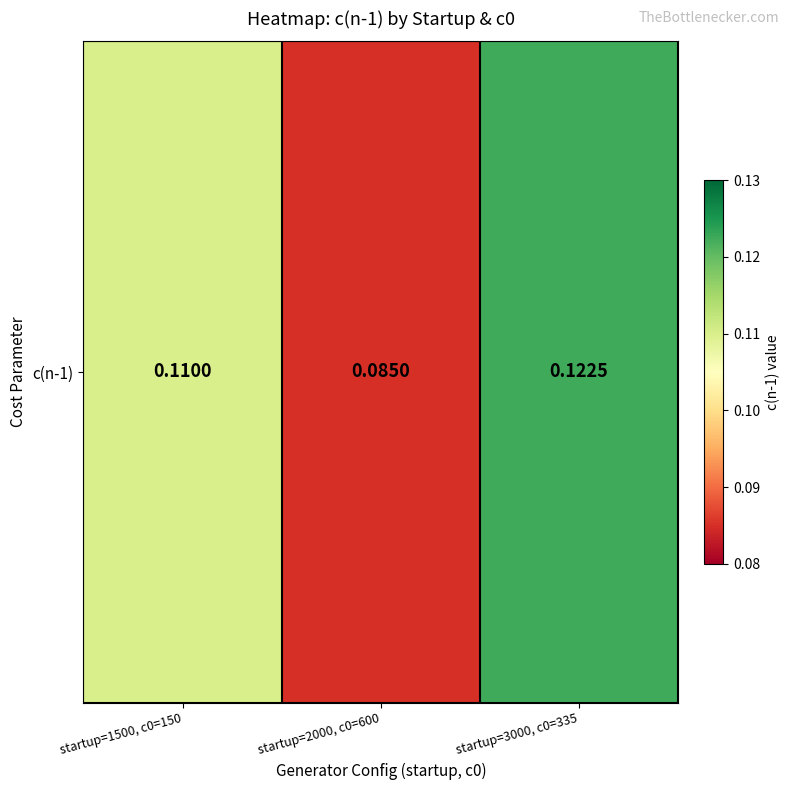

Is it true that the value at startup=1500, c0=150 is 0.1?

True